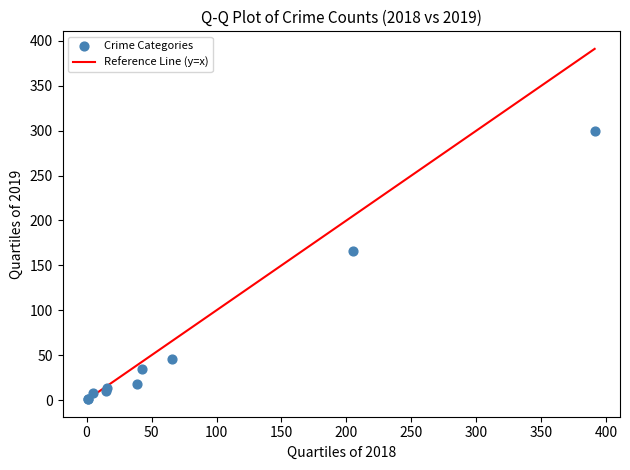

What Y value in the scatter plot is closest to 150?

166